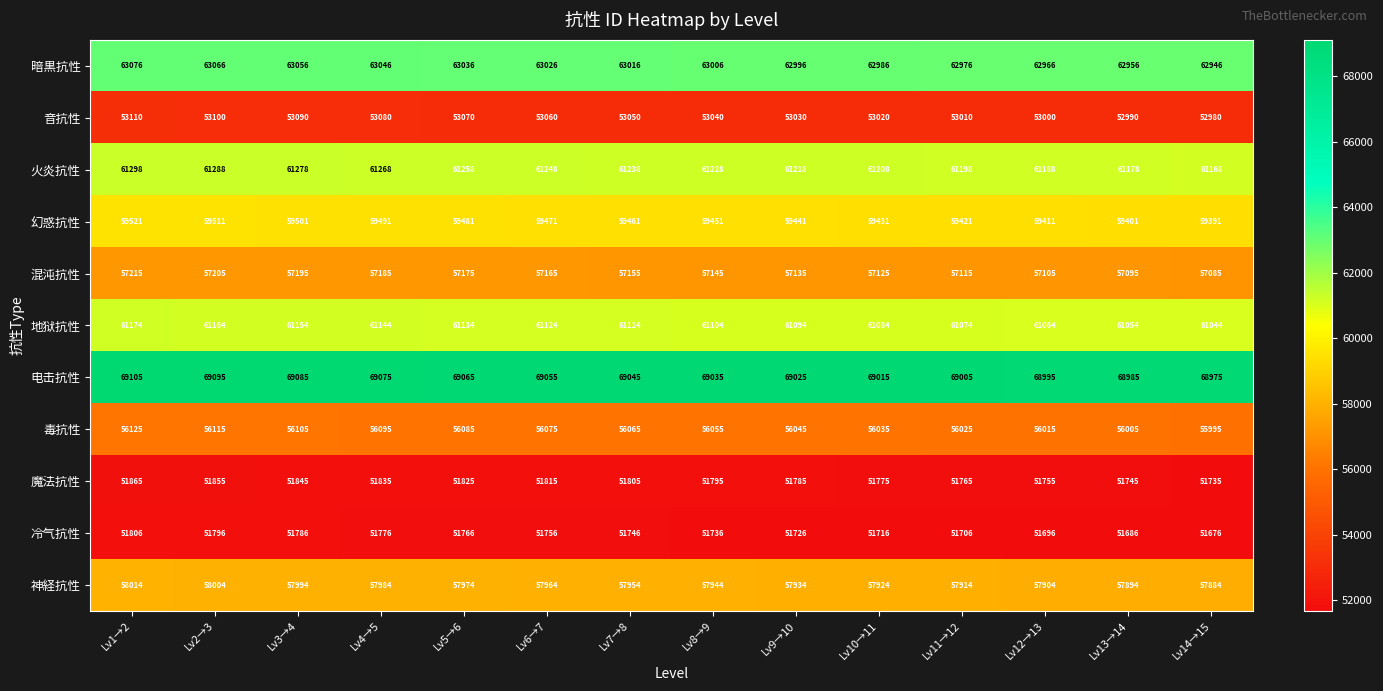

What is the spread (max minus min) of values at Lv6→7?

17299